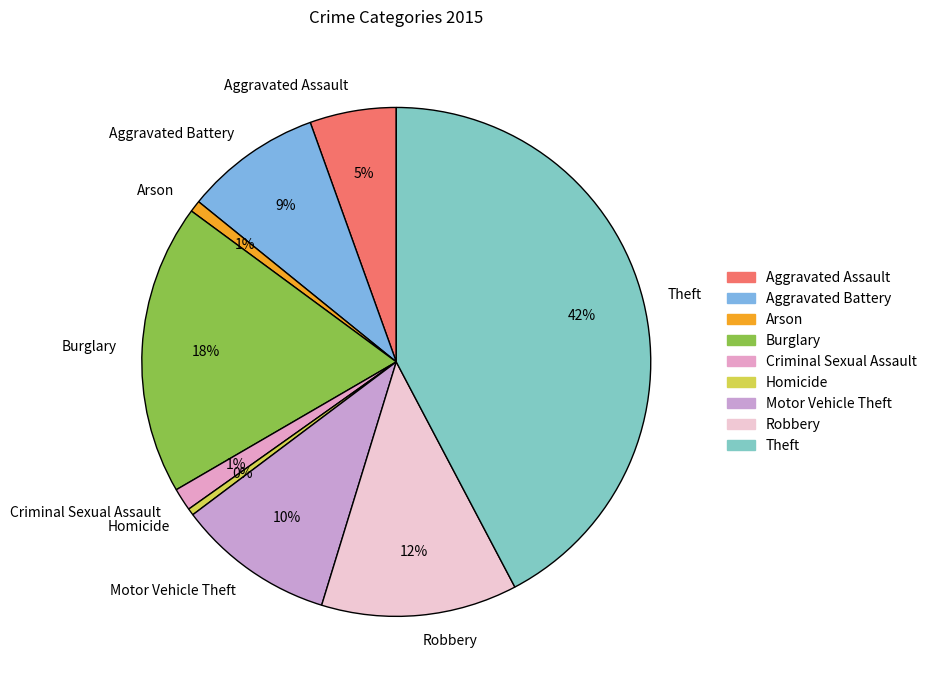

The Arson slice represents 11% of the pie. True or false?

False